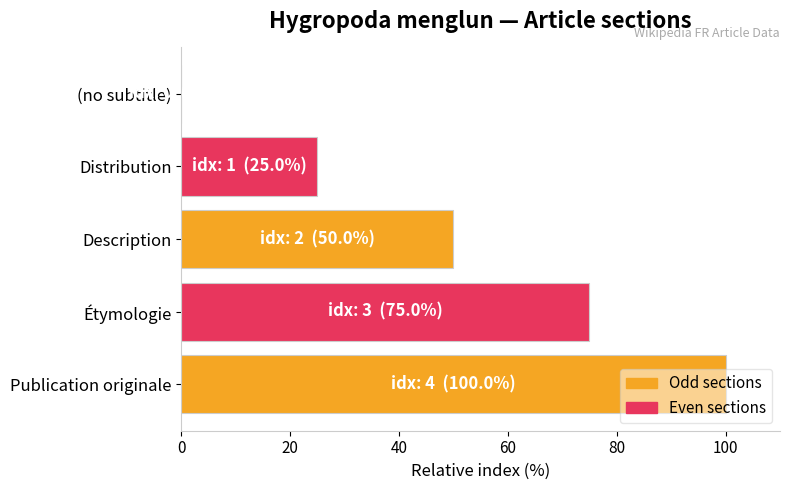

Are the bars horizontal?

Yes